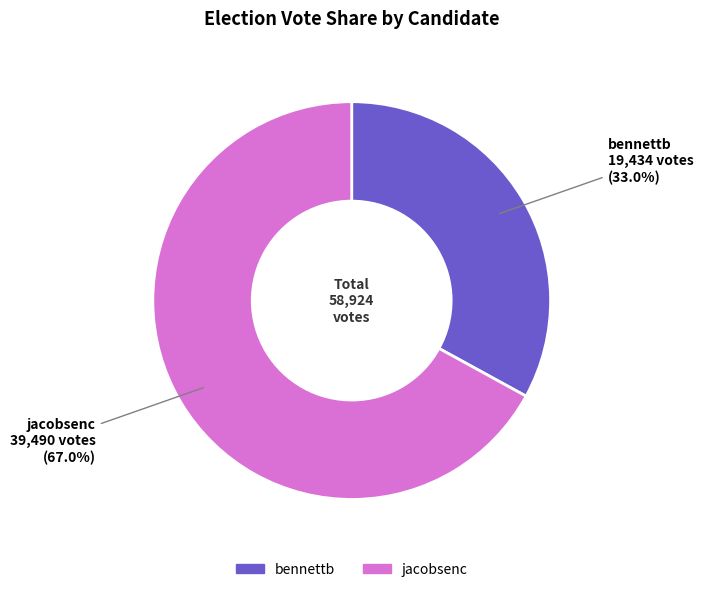

To the nearest percent, what is the combined percentage of jacobsenc and bennettb?

100%